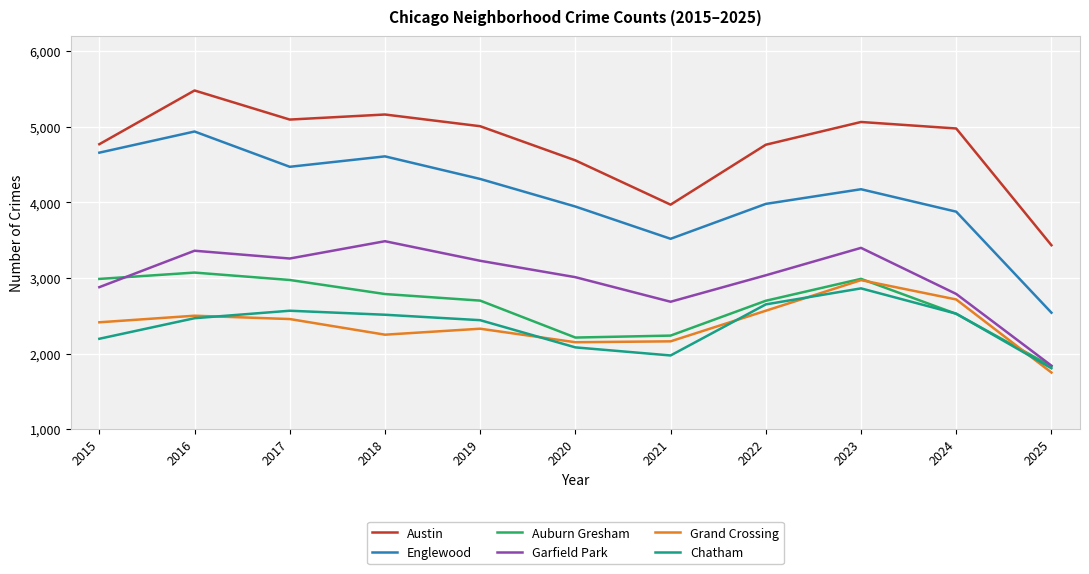

How many lines are shown in the chart?

6